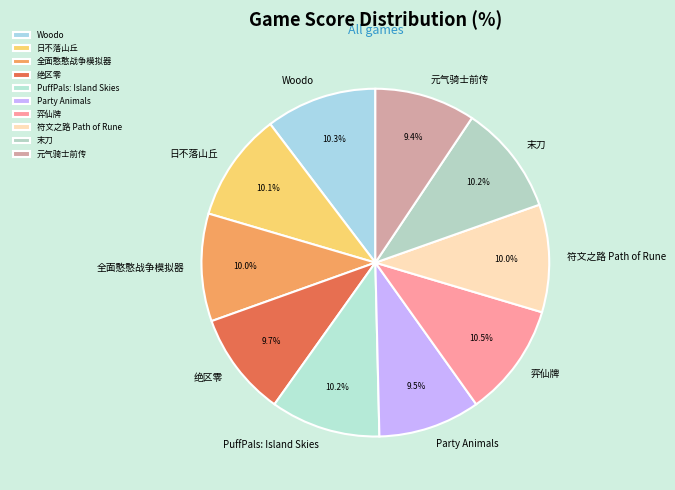

What is the ratio of the value at 日不落山丘 to the value at 符文之路 Path of Rune?

1.0